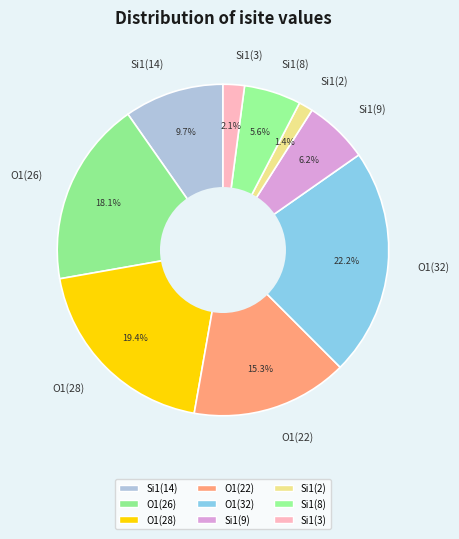

True or false: O1(32) accounts for 16% of the total.

False